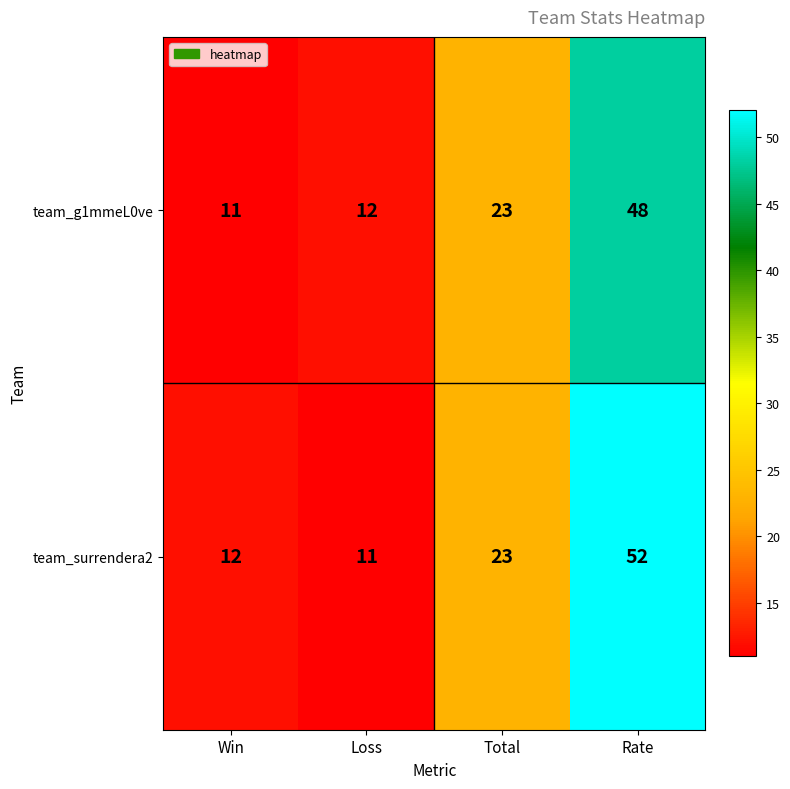

Reading right to left, extract all data points from this chart.

team_g1mmeL0ve: Rate=48	Total=23	Loss=12	Win=11
team_surrendera2: Rate=52	Total=23	Loss=11	Win=12